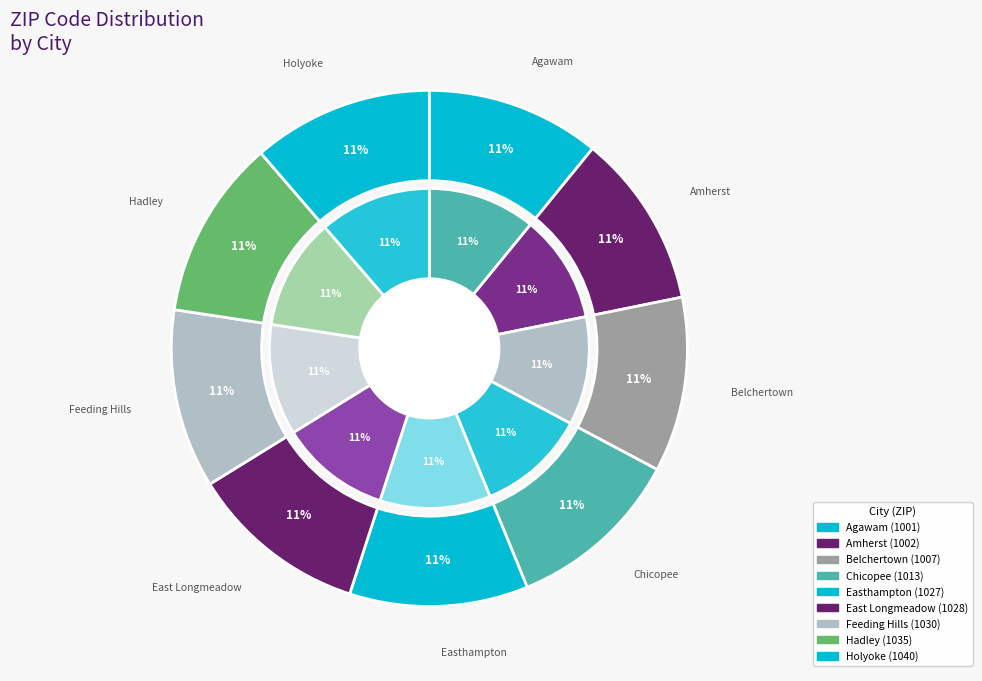

What is the largest slice in the pie chart?

Holyoke